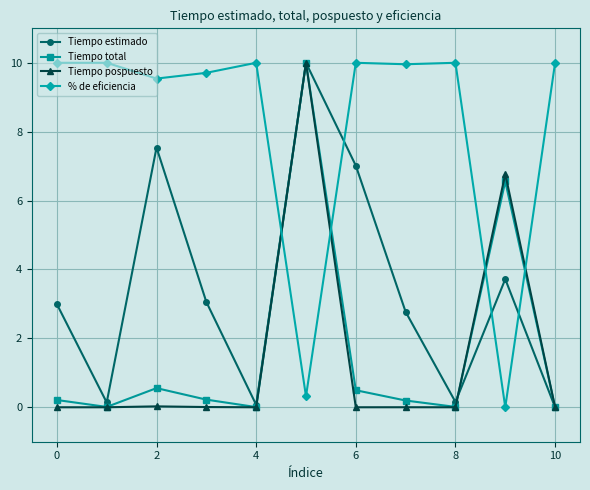

True or false: Tiempo total and % de eficiencia cross at least once.

True